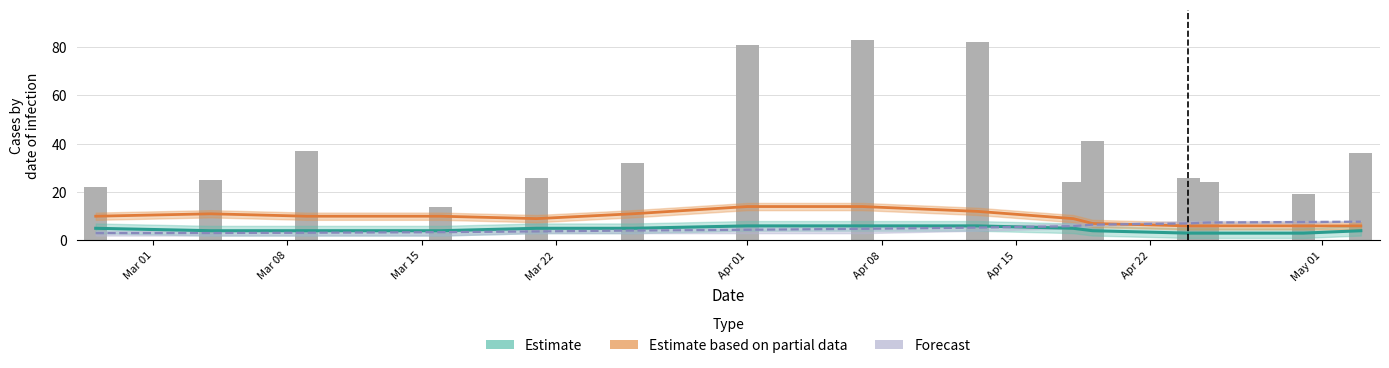

What is the smallest value displayed?

14